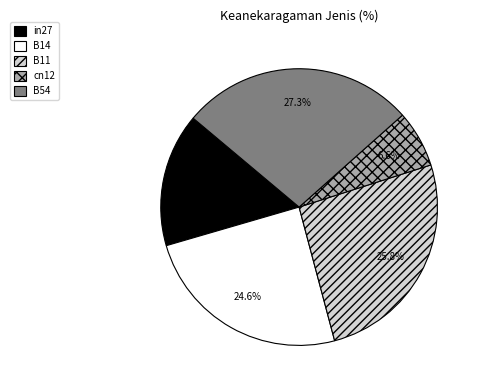

Does B54 account for over 50% of the chart?

No